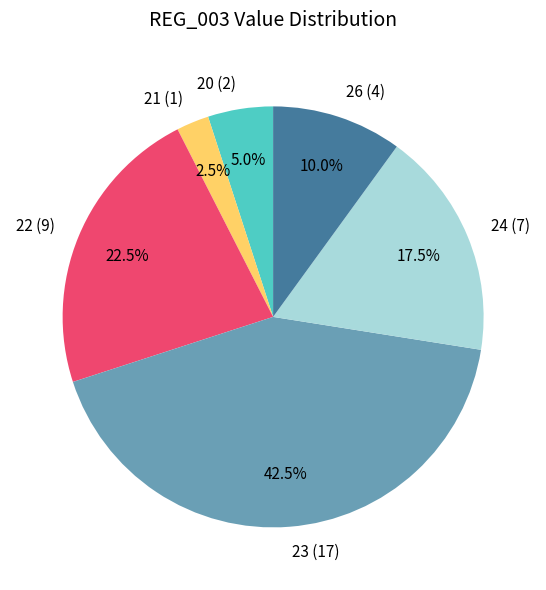

Which category has the smallest portion of the pie?

21 (1)